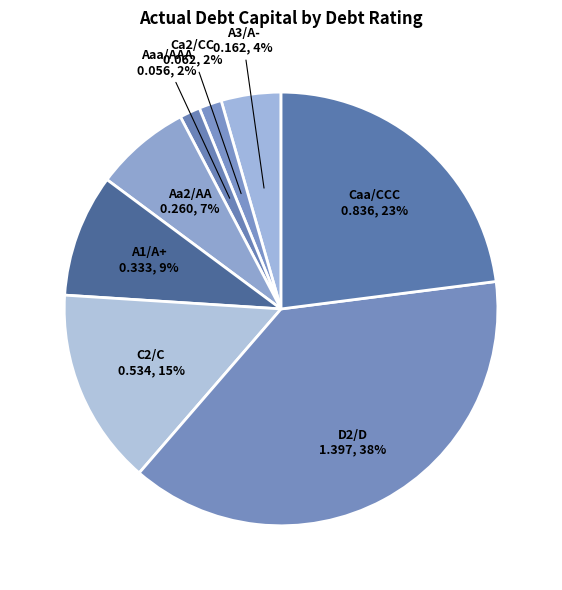

True or false: Aaa/AAA accounts for 11% of the total.

False